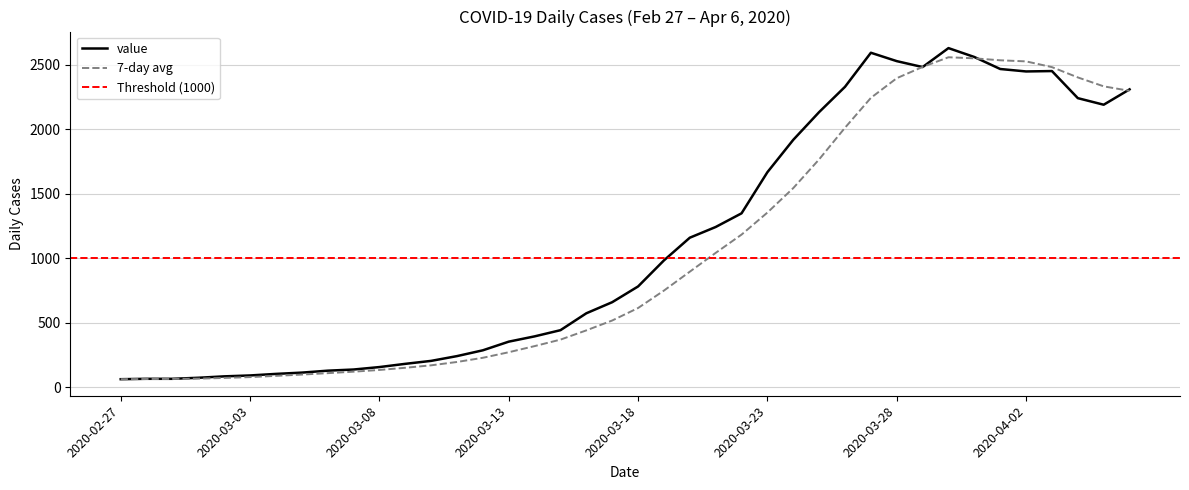

What is the label of the 39th point from the right?

2020-02-28